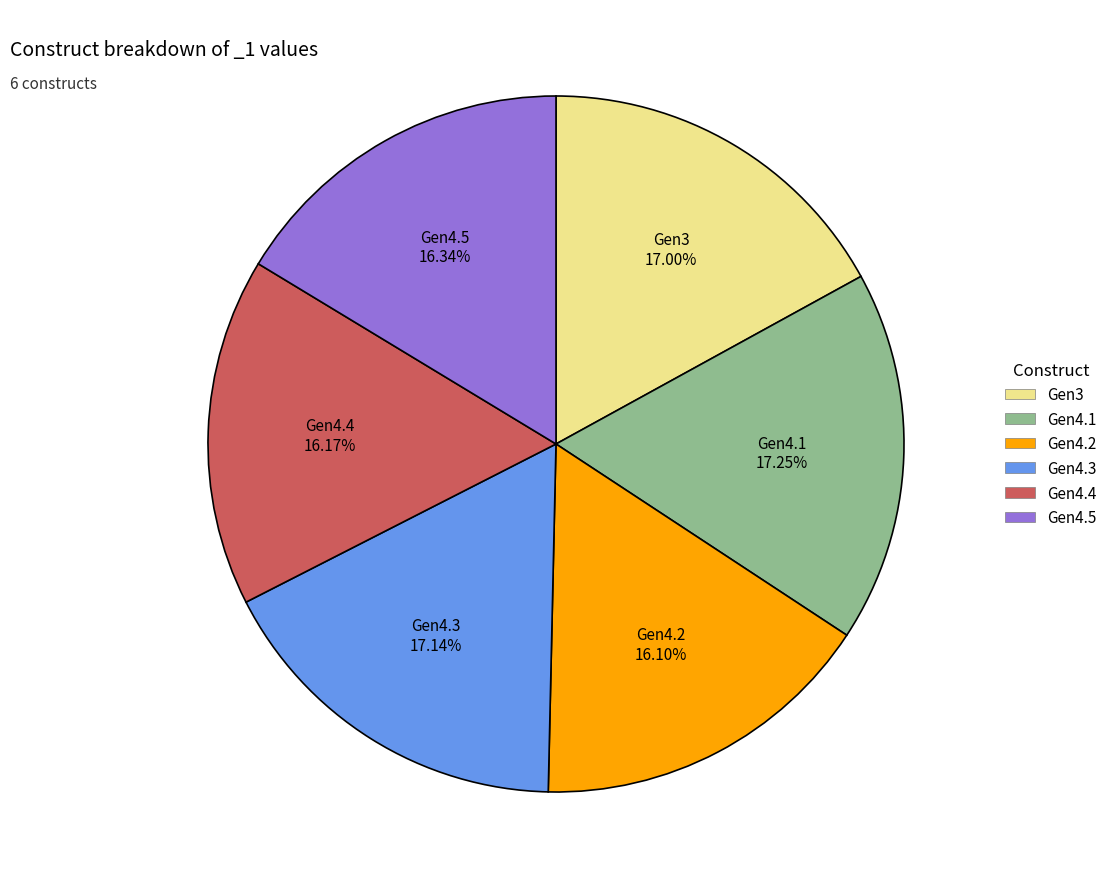

Is it true that Gen4.1 is 17% of the pie?

True